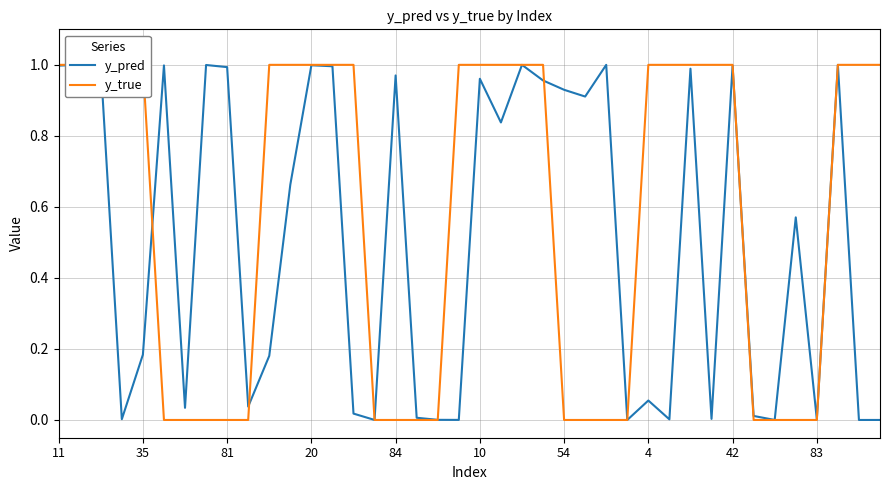

Which series ends up on top after the final intersection of y_pred and y_true?

y_true